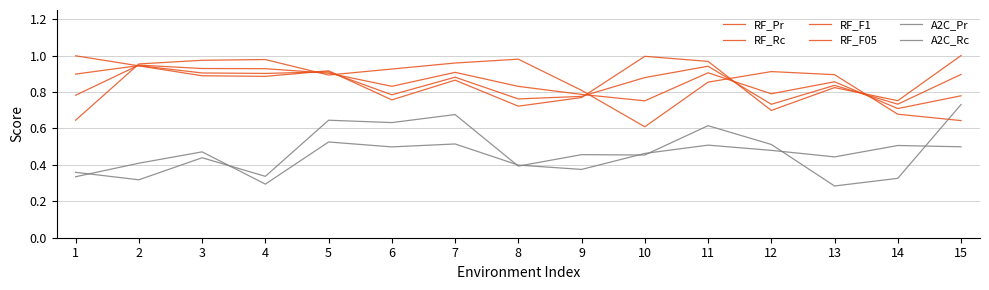

Is this an area chart (filled region under the line)?

No